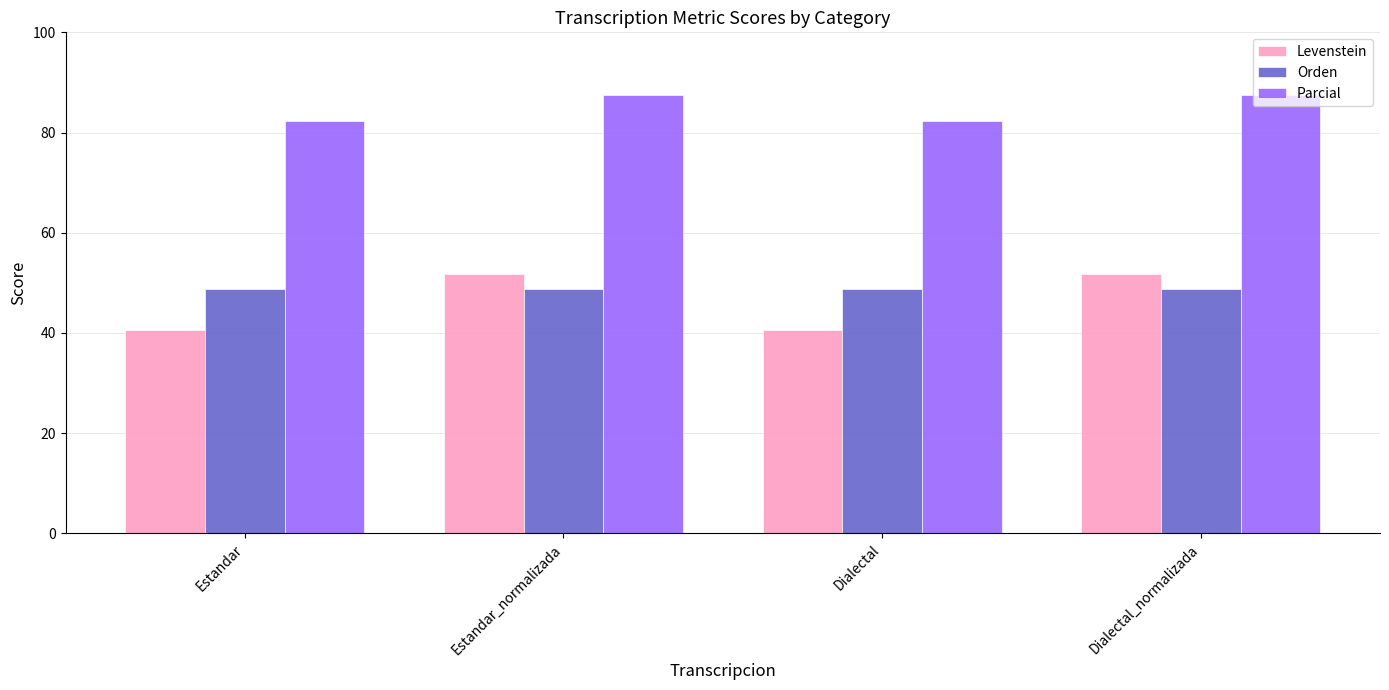

Reading right to left, transcribe all the data shown in this chart.

Levenstein: 51.7	40.5	51.7	40.5
Orden: 48.8	48.8	48.8	48.8
Parcial: 87.5	82.4	87.5	82.4